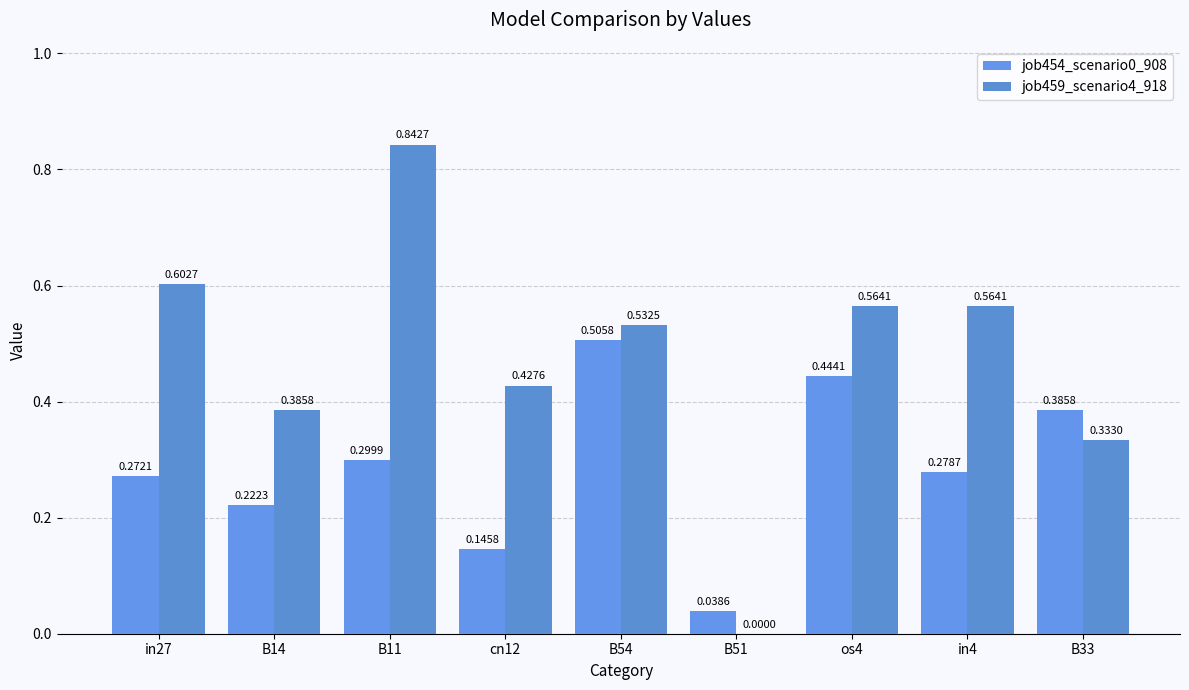

At how many categories does at least one series exceed 0?

9